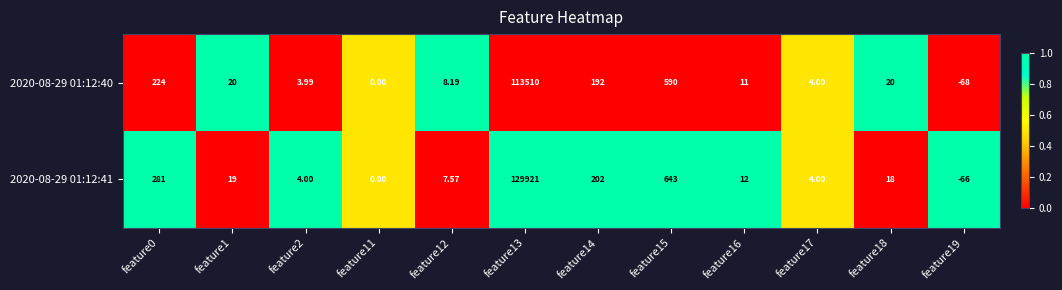

Is the value of 2020-08-29 01:12:40 at feature11 greater than the value of 2020-08-29 01:12:41 at feature15?

No